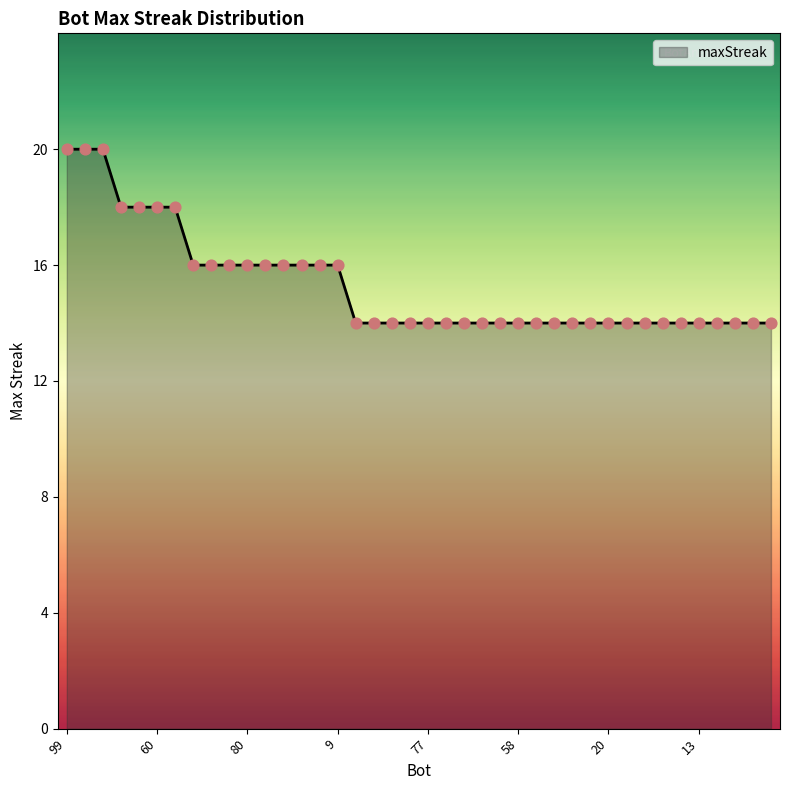

What is the smallest value displayed?

14